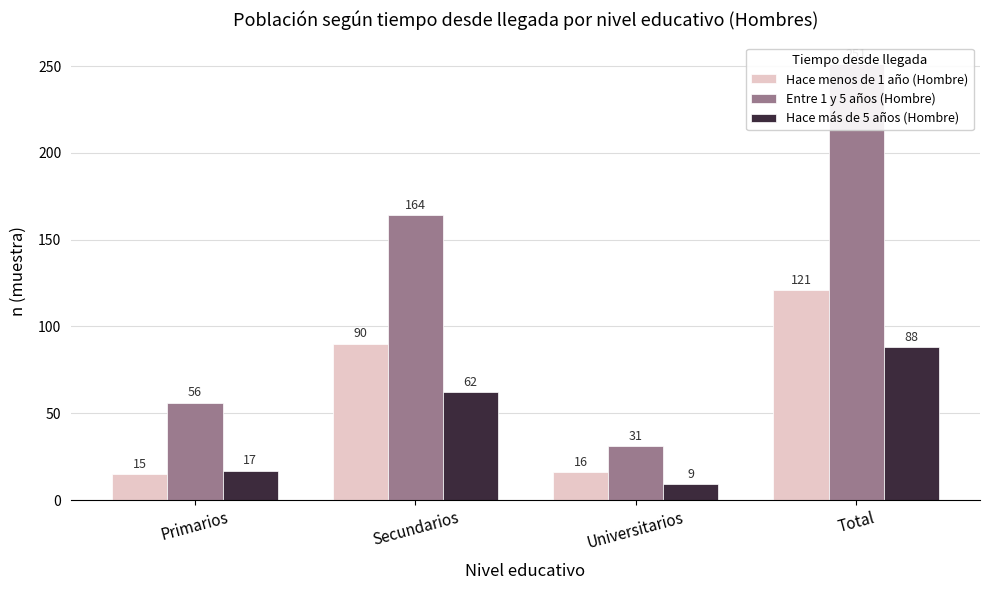

What is the maximum value shown in the chart?

251